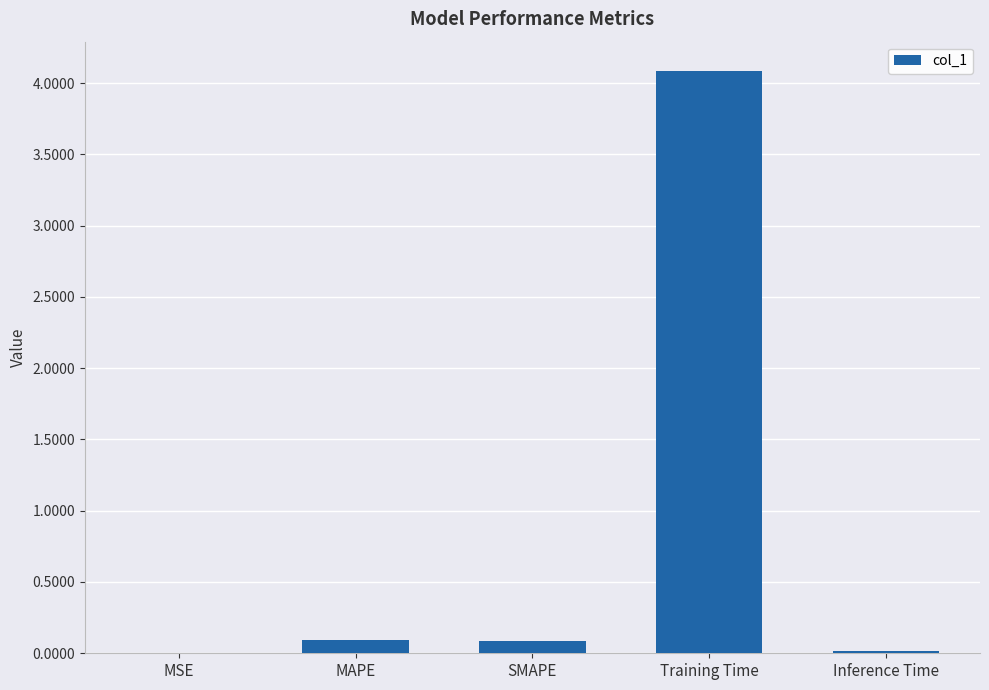

Which label corresponds to the largest value in the chart?

Training Time